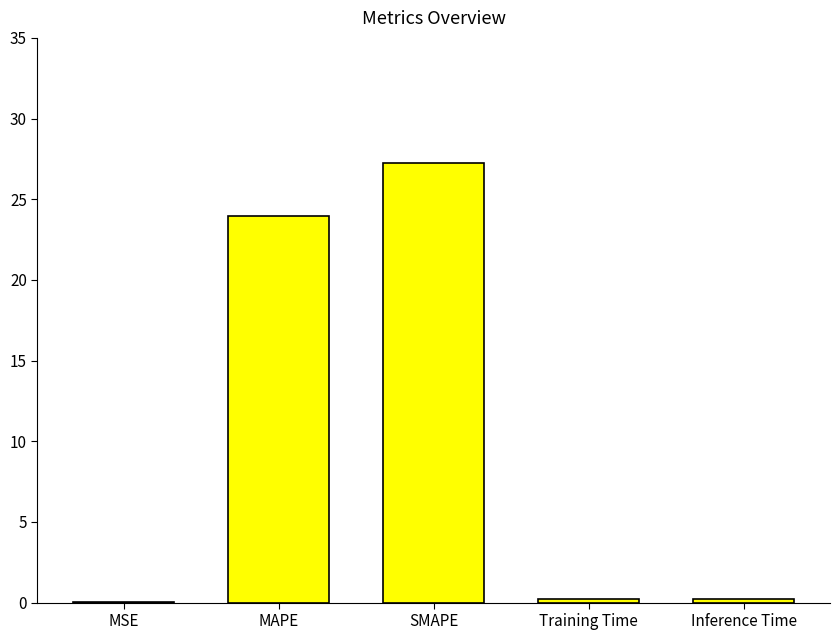

Where is the data nearest to the value 13?

MAPE